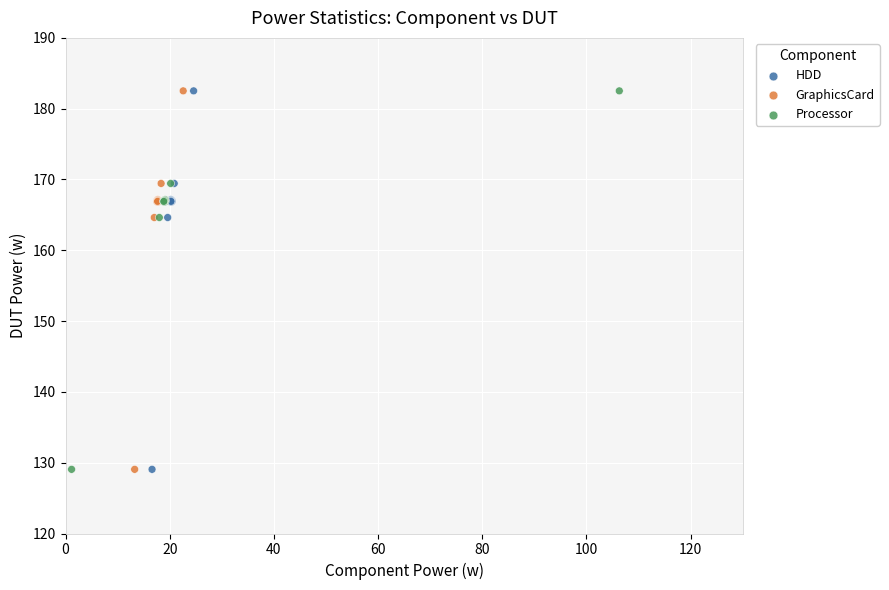

What are all the series names shown in the legend?

HDD, GraphicsCard, Processor